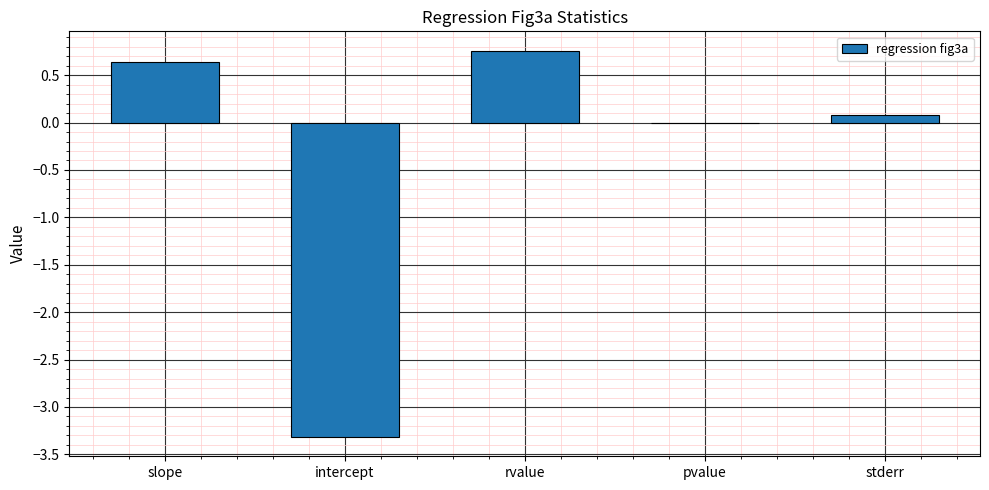

How many series are shown in this chart?

1